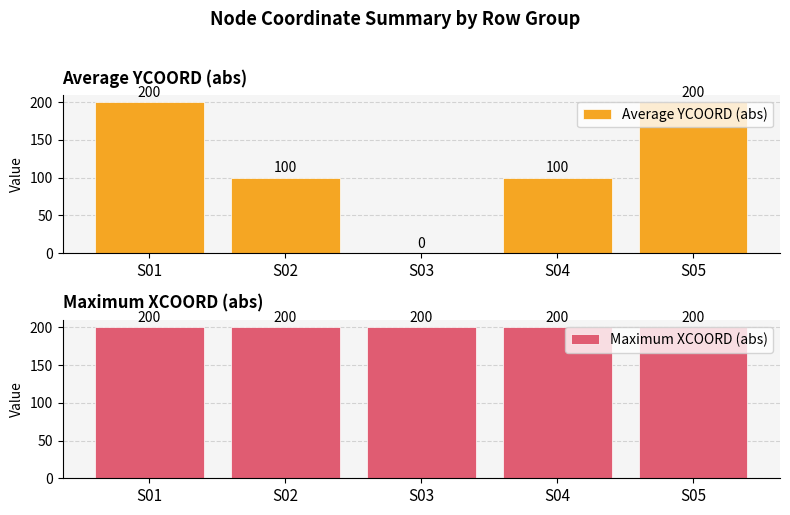

List the series in order of their overall mean, highest first.

Maximum XCOORD (abs), Average YCOORD (abs)